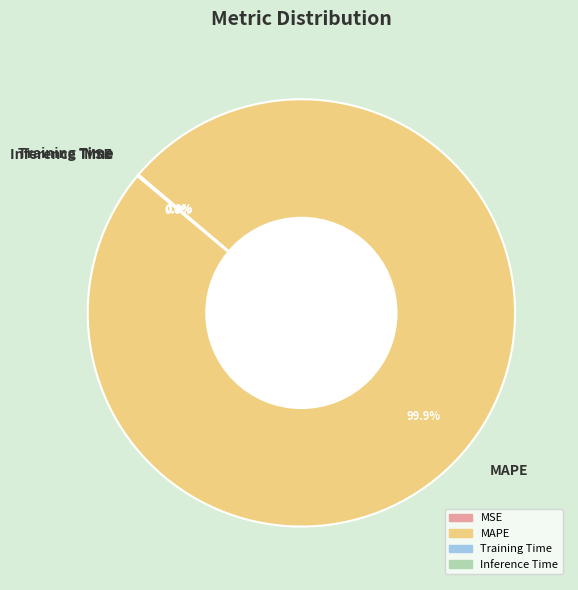

Does MAPE represent more than half of the total?

Yes